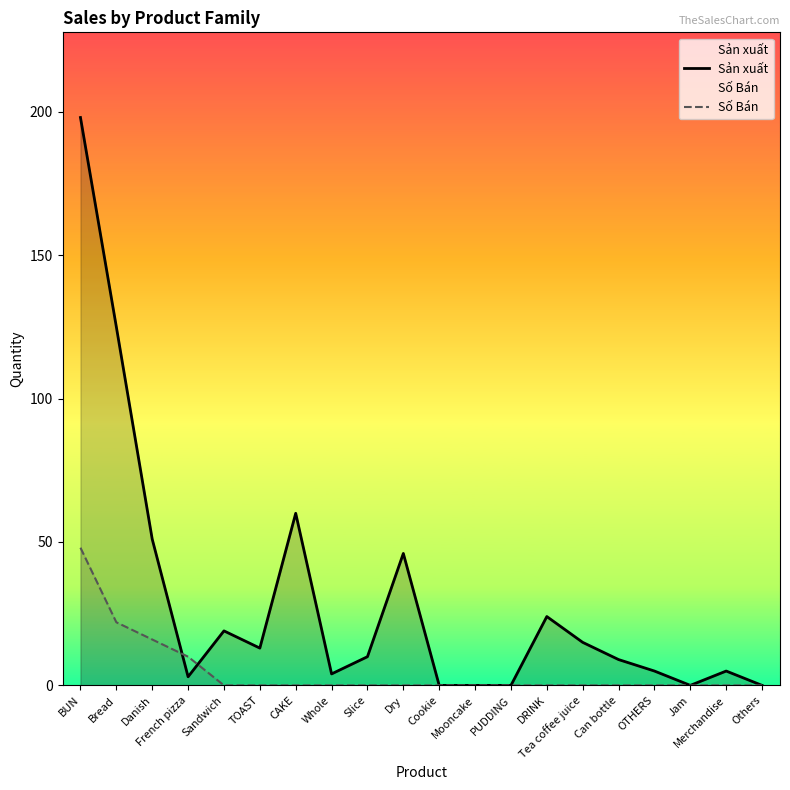

True or false: Số Bán has a value of 23 at DRINK.

False